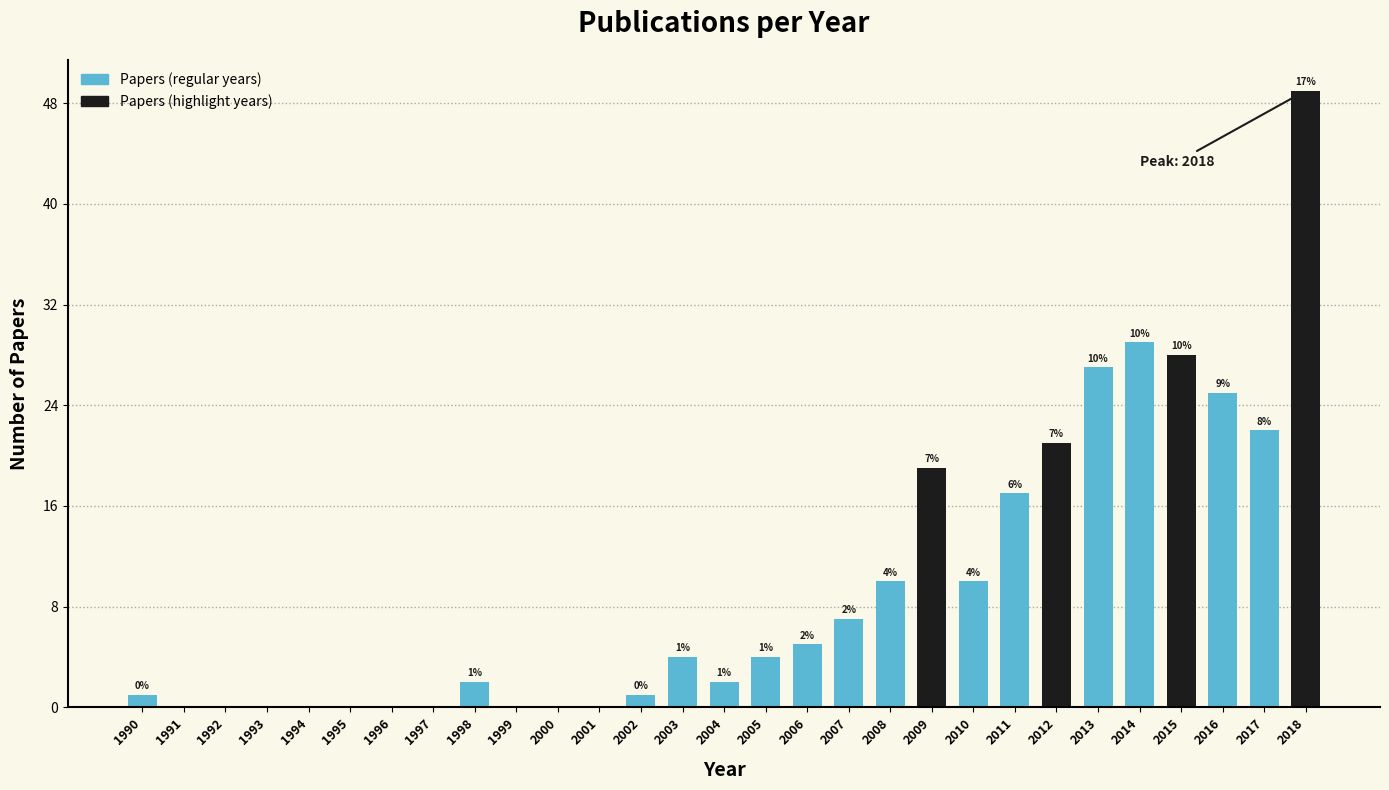

Reading right to left, transcribe all the data shown in this chart.

2018=49	2017=22	2016=25	2015=28	2014=29	2013=27	2012=21	2011=17	2010=10	2009=19	2008=10	2007=7	2006=5	2005=4	2004=2	2003=4	2002=1	2001=0	2000=0	1999=0	1998=2	1997=0	1996=0	1995=0	1994=0	1993=0	1992=0	1991=0	1990=1